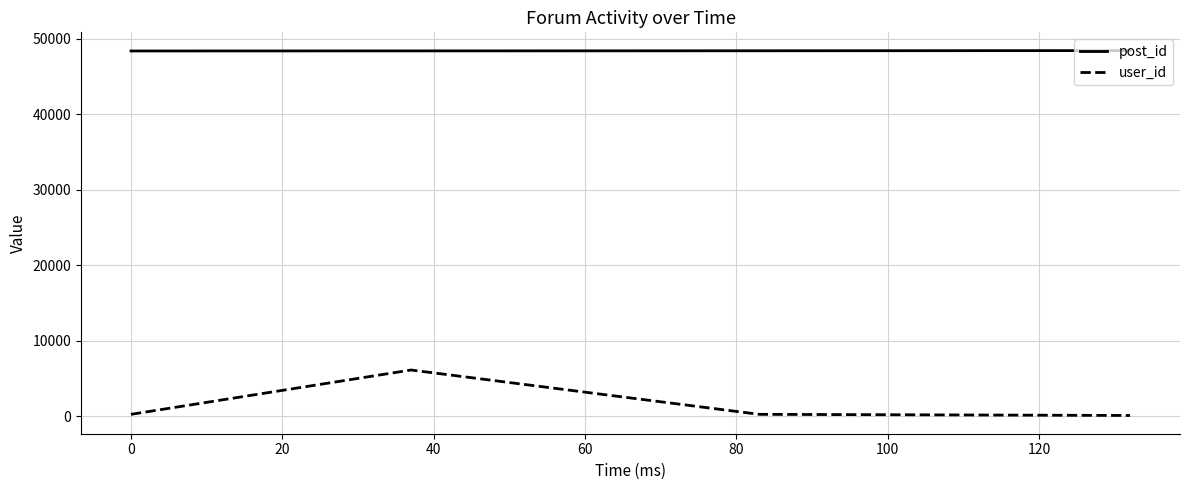

How many lines are shown in the chart?

2